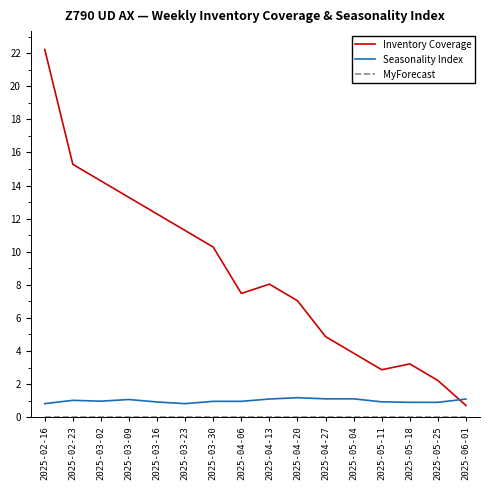

Does the chart display data point markers on the line(s)?

No